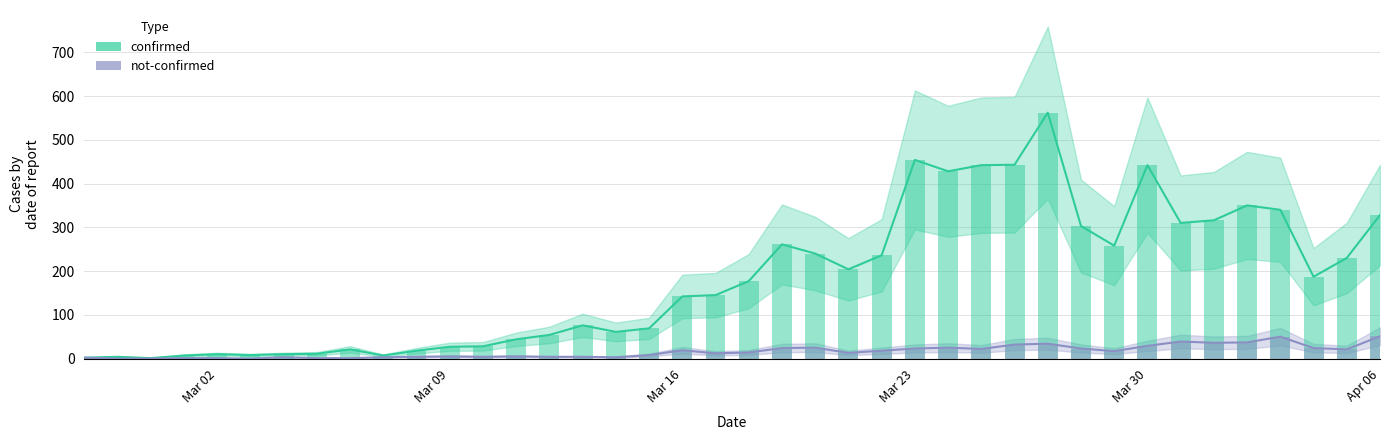

What are all the series names shown in the legend?

confirmed, not-confirmed